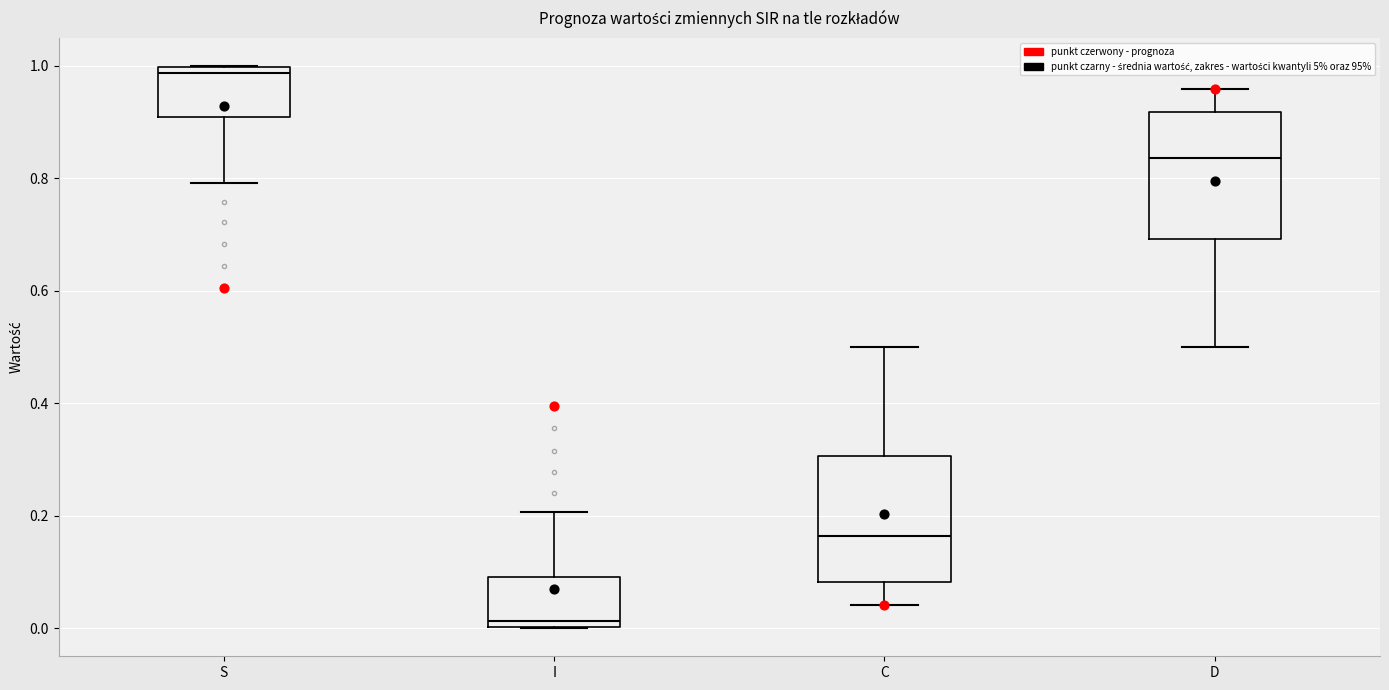

Reading left to right, transcribe this box plot: for each box, give where its median line is, the range the box spans, and where its two whiskers end, as read against the y-axis. The values are not printed on the chart, so give them approximately, as read against the axis.

S: median 0.98, box 0.90 to 1.00, whiskers 0.80 to 1.00
I: median 0.02, box 0.00 to 0.10, whiskers 0.00 to 0.20
C: median 0.16, box 0.08 to 0.30, whiskers 0.04 to 0.50
D: median 0.84, box 0.70 to 0.92, whiskers 0.50 to 0.96